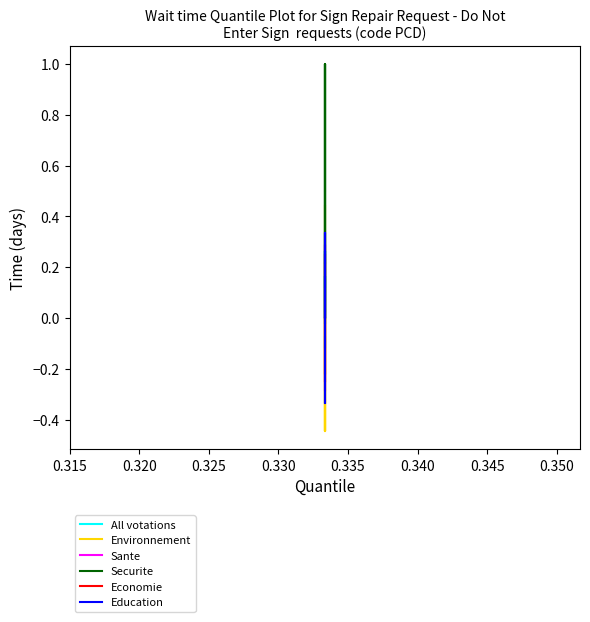

Does the chart display data point markers on the line(s)?

No